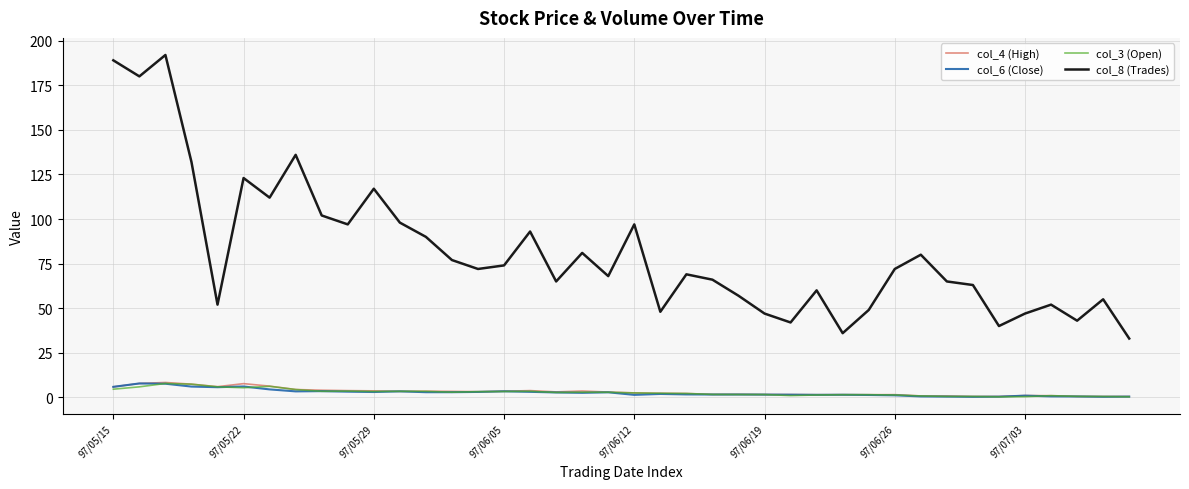

Which series has the largest range (max minus min)?

col_8 (Trades)